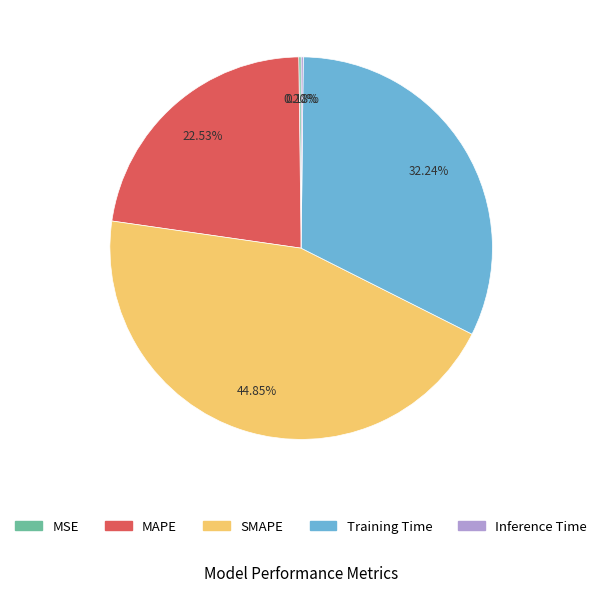

Does any single category account for the majority?

No